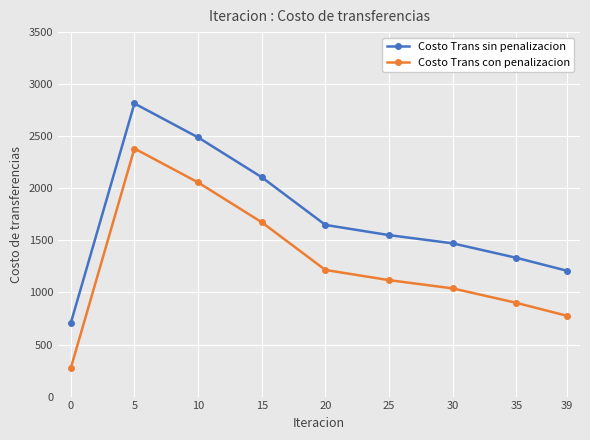

At which label does Costo Trans sin penalizacion reach its peak?

5